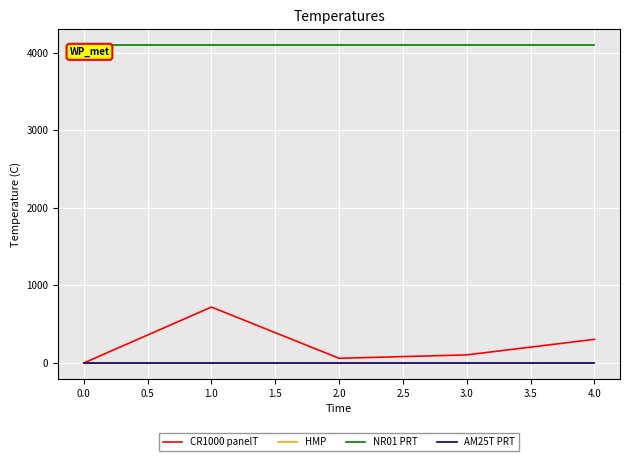

What is the difference between the highest and lowest values at 1.0?

4096.2